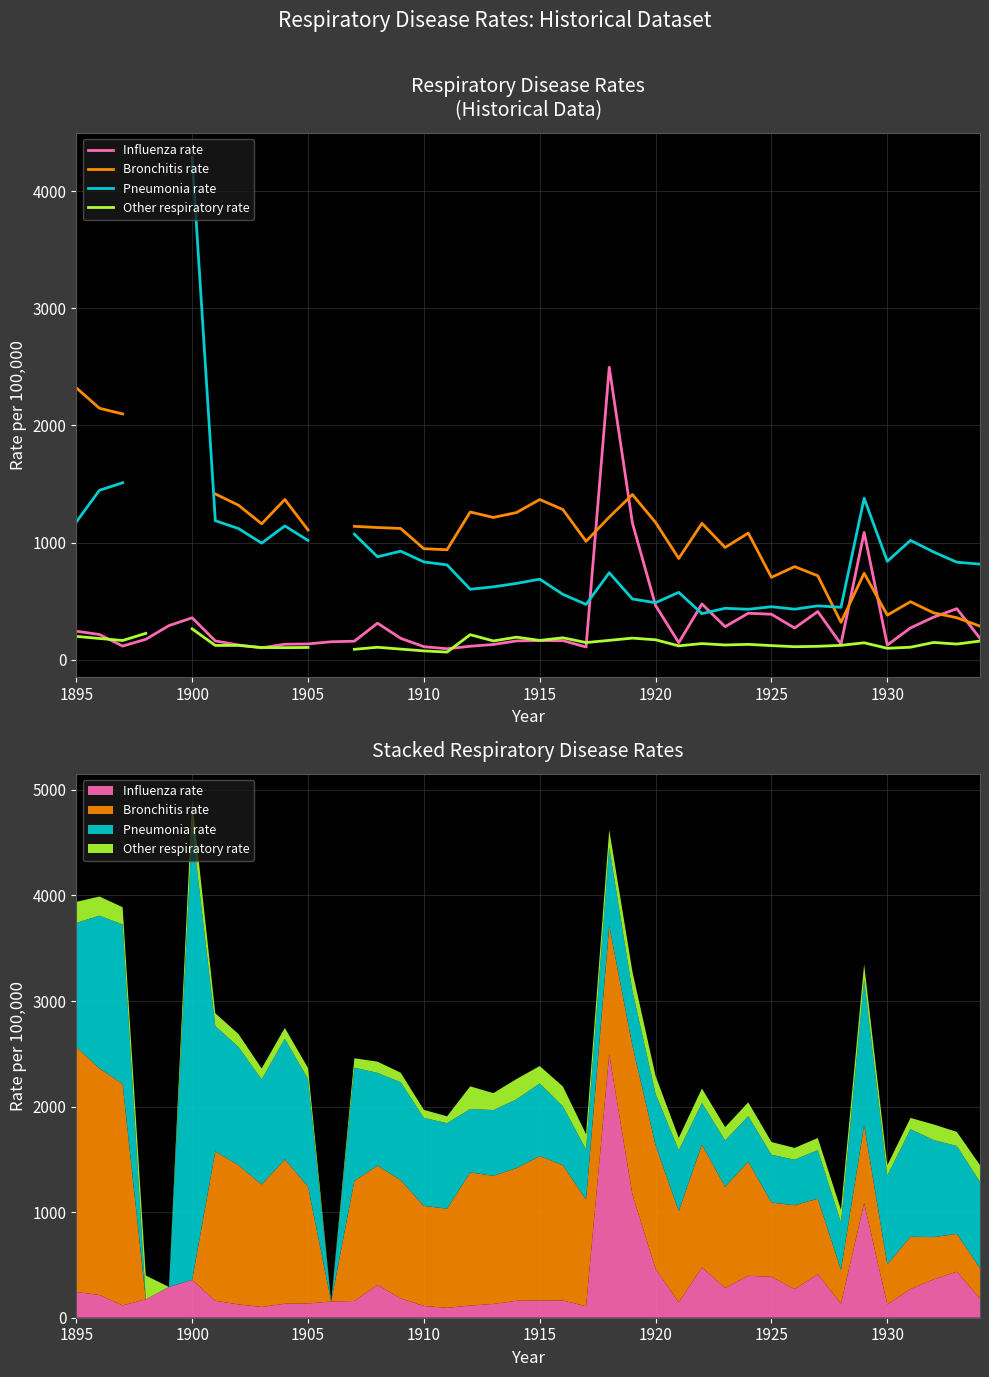

True or false: Pneumonia rate has a value of 298.9 at 23.

False